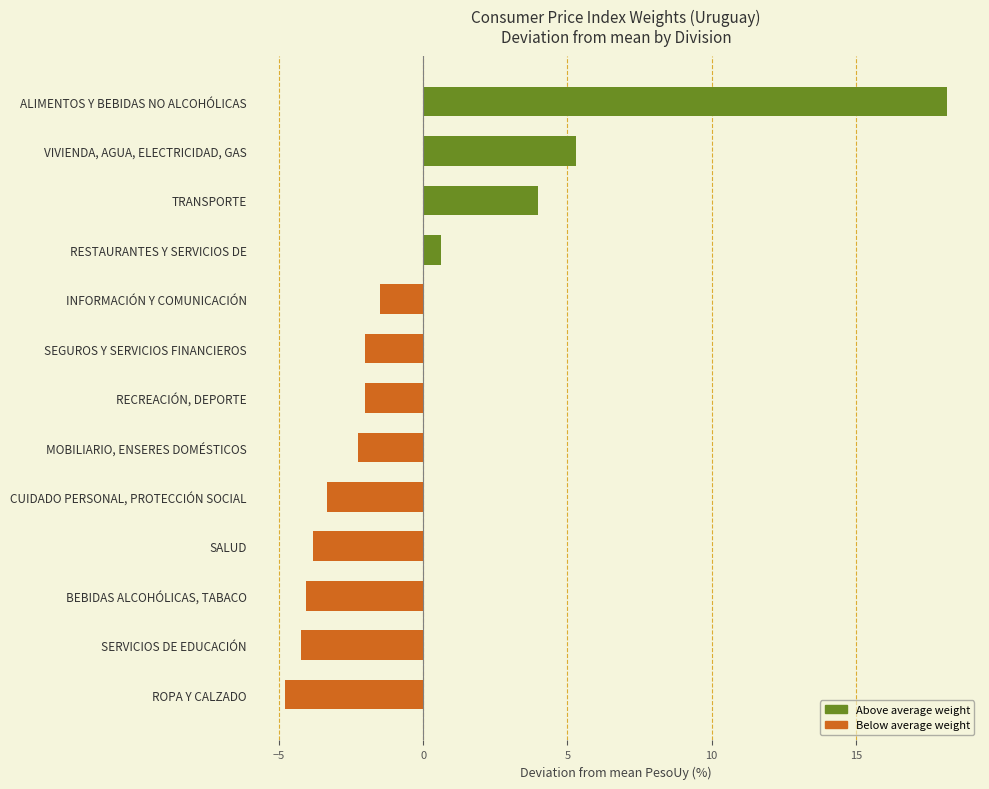

Where is the data nearest to the value 6?

VIVIENDA, AGUA, ELECTRICIDAD, GAS